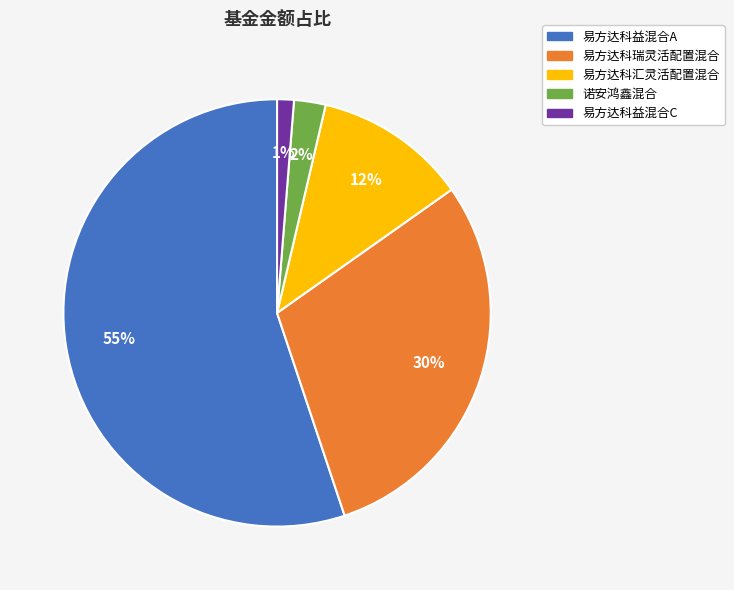

Do 易方达科益混合C and 易方达科汇灵活配置混合 together represent more than half of the pie?

No